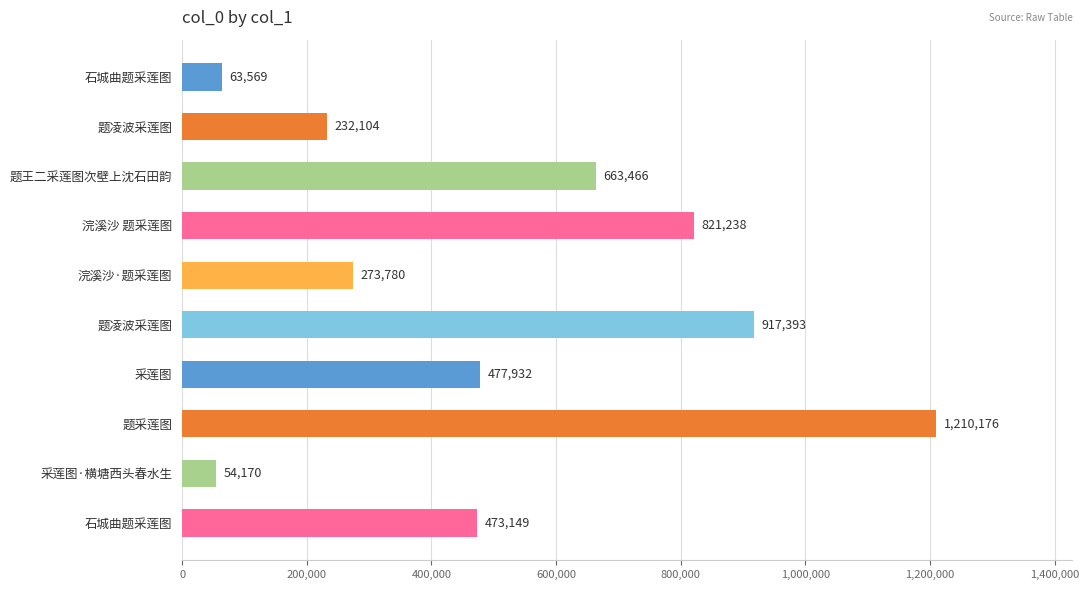

At which category does the chart reach its peak across all series?

题采莲图